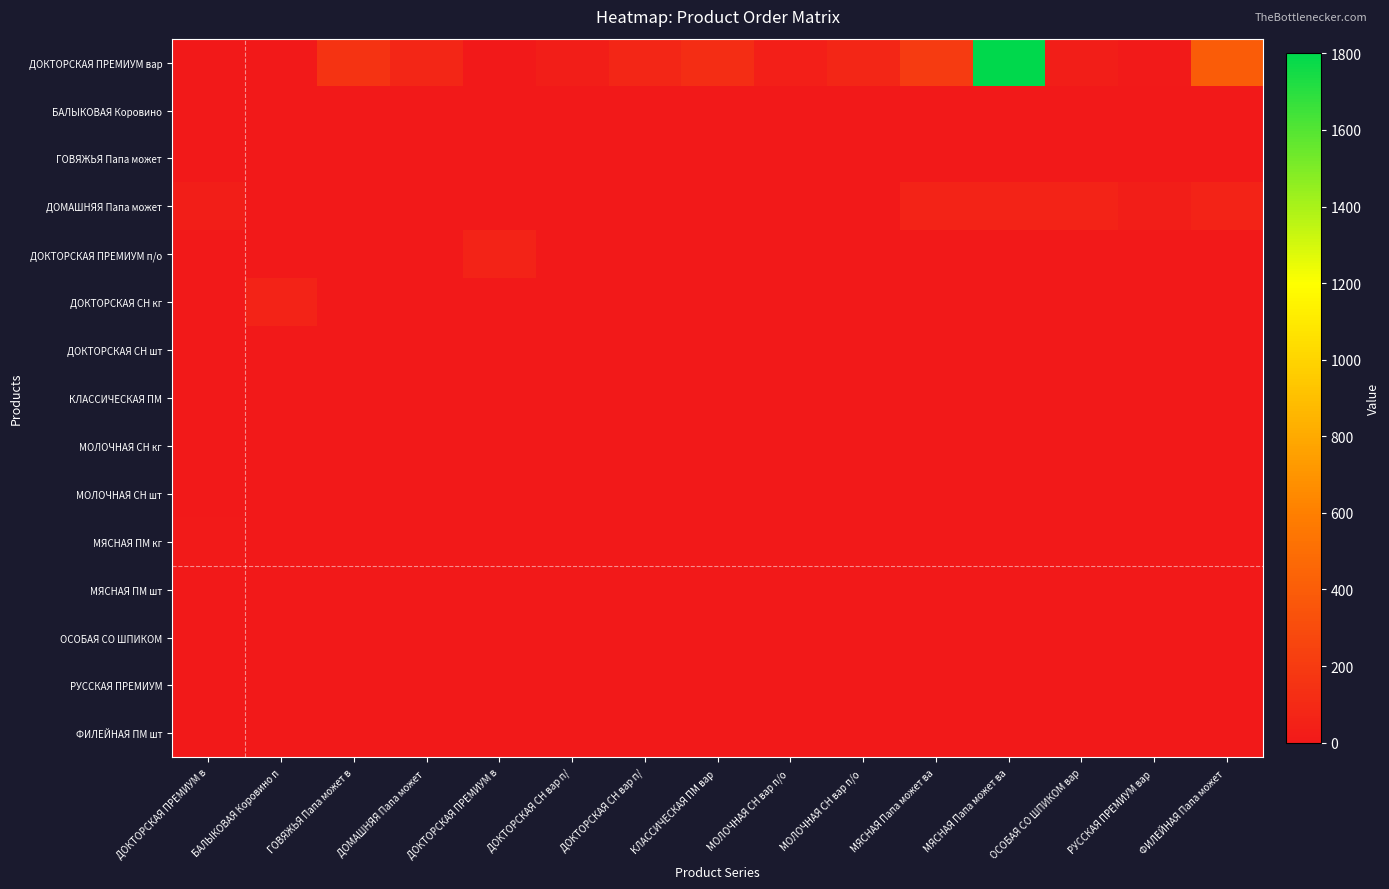

At which category is the sum across all series the highest?

МЯСНАЯ Папа может ва